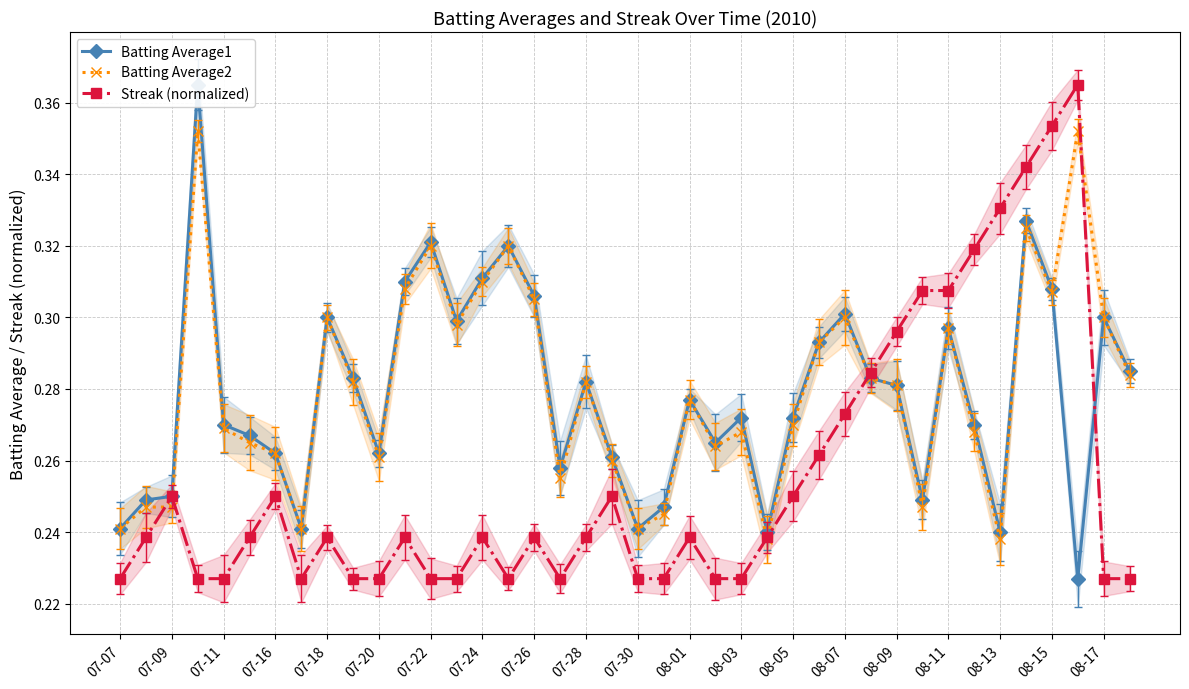

Between which two adjacent categories do Batting Average2 and Streak (normalized) first intersect?

07-09 and 07-11